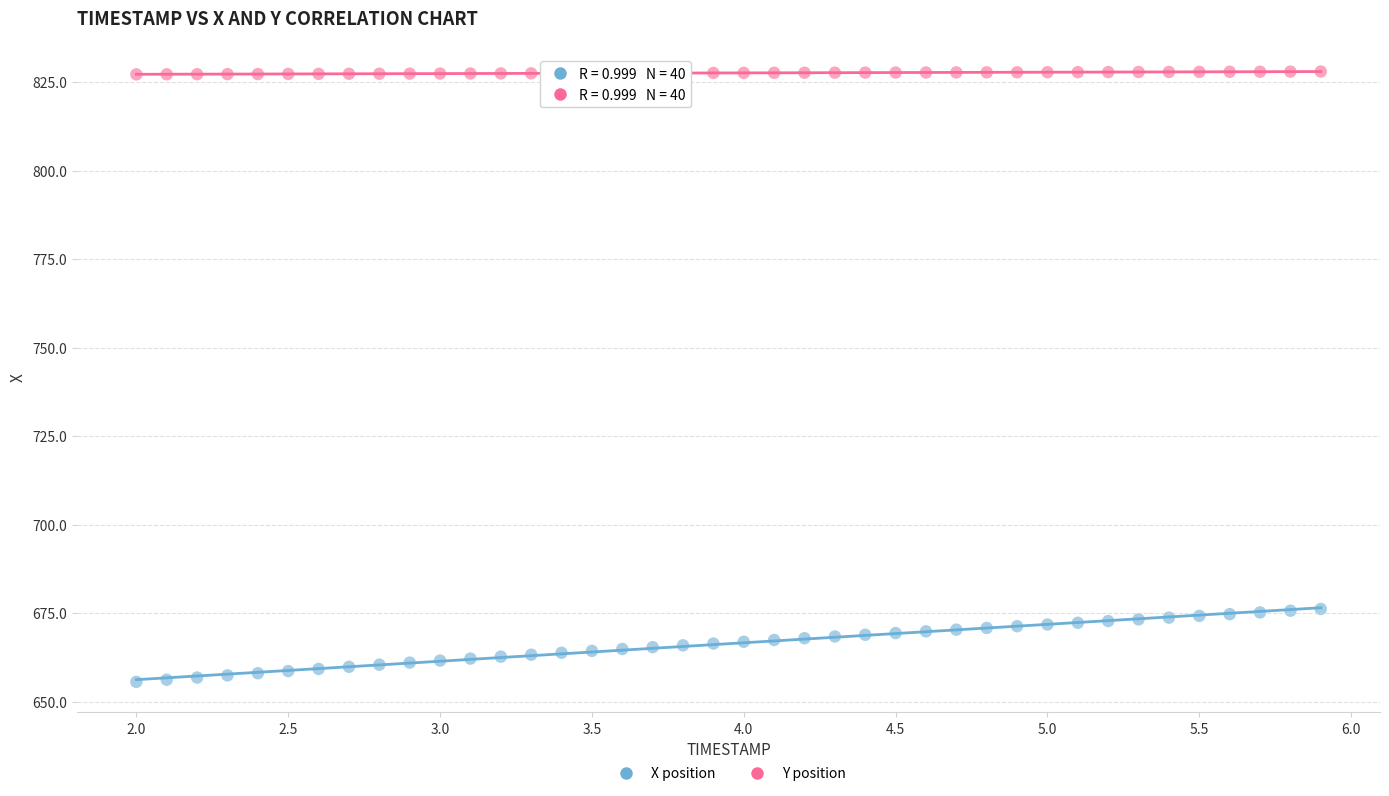

Which series contains the highest Y value?

Y position